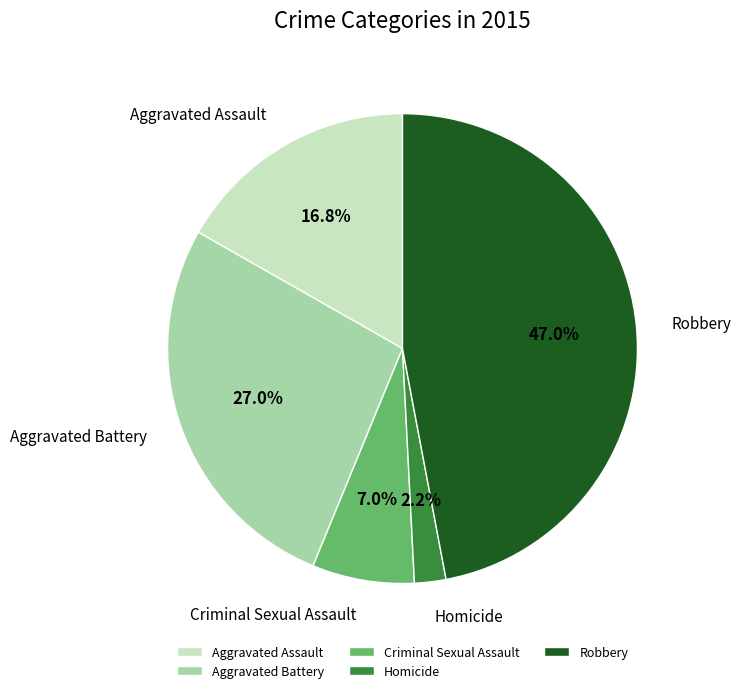

Is the sum of Aggravated Battery and Homicide greater than half?

No